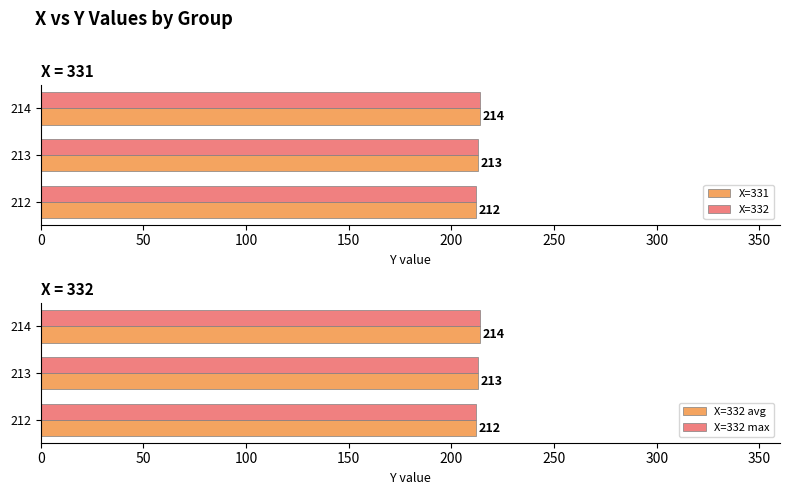

Which series has the widest spread of values?

X=331